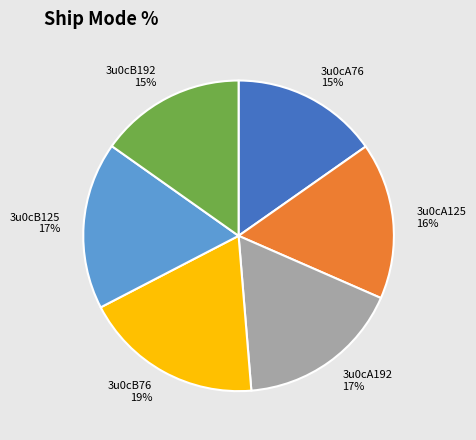

To the nearest percent, what is the average slice percentage?

17%